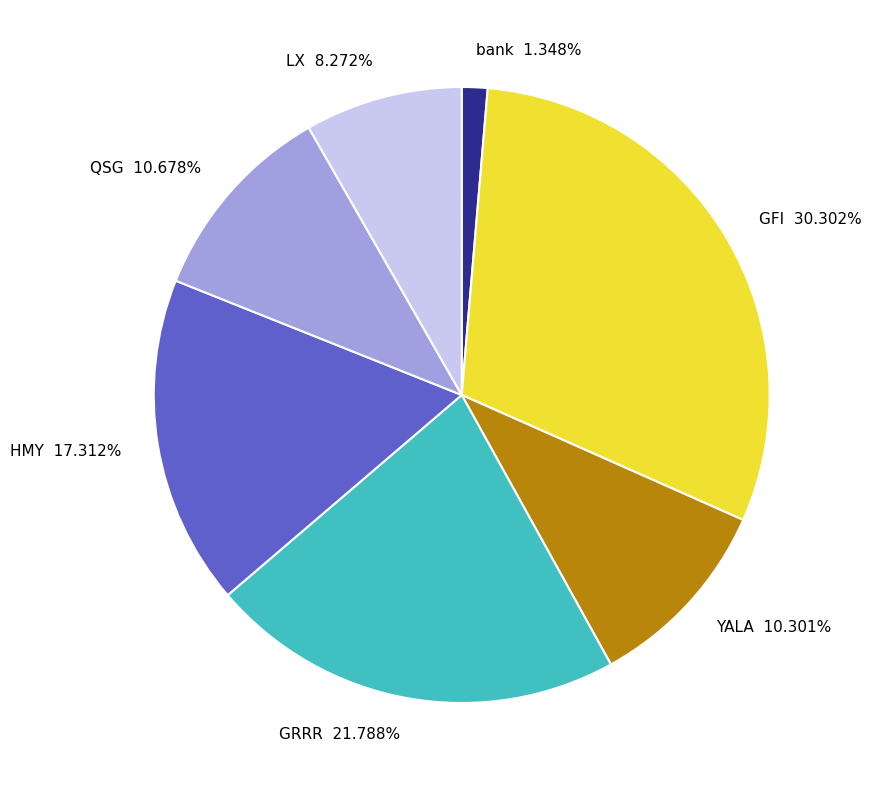

What is the ratio of the value at bank to the value at QSG?

0.1